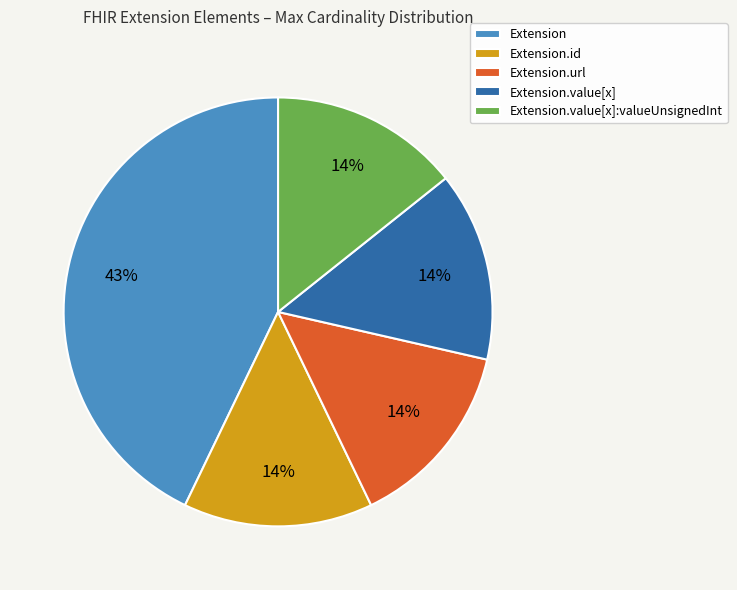

To the nearest percent, what is the difference between the Extension.url and Extension.id slice percentages?

0%